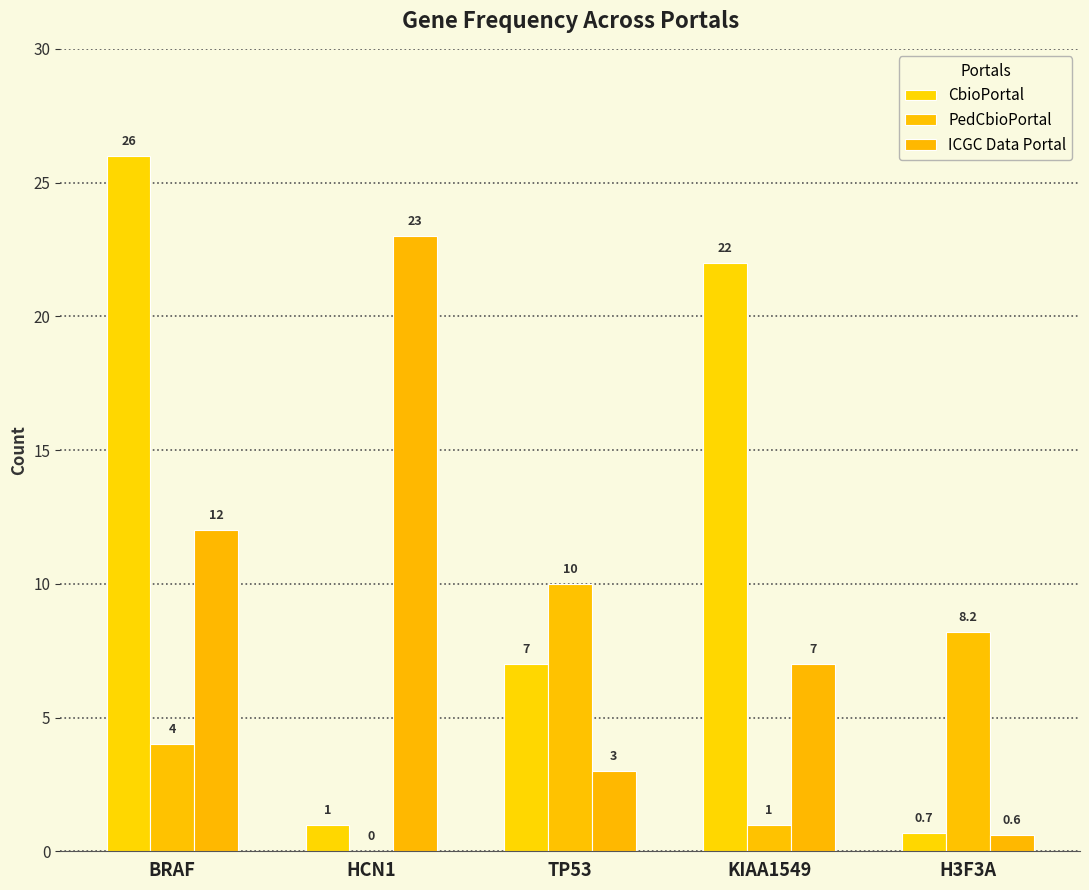

Rank the series by their average value, from highest to lowest.

CbioPortal, ICGC Data Portal, PedCbioPortal